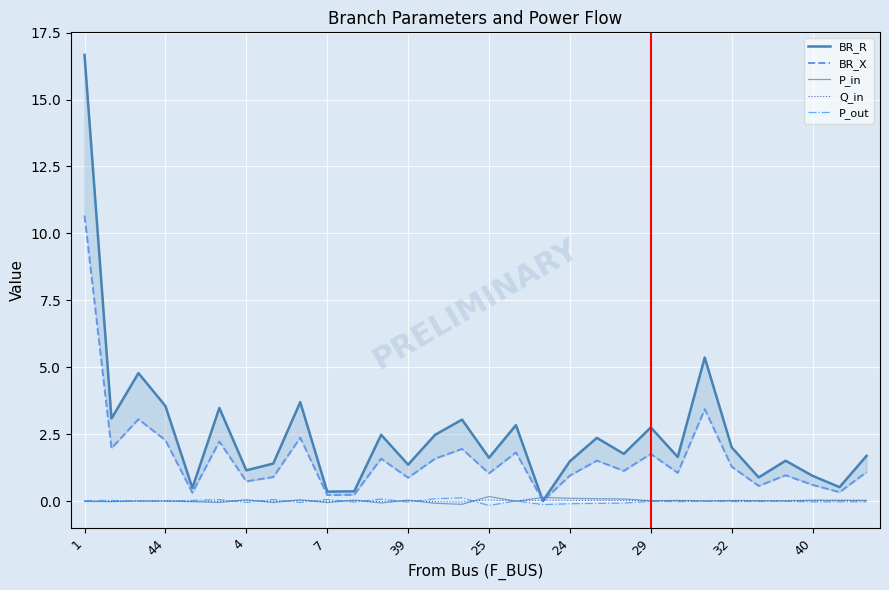

Rank the series at 29 from lowest to highest value.

P_out, Q_in, P_in, BR_X, BR_R